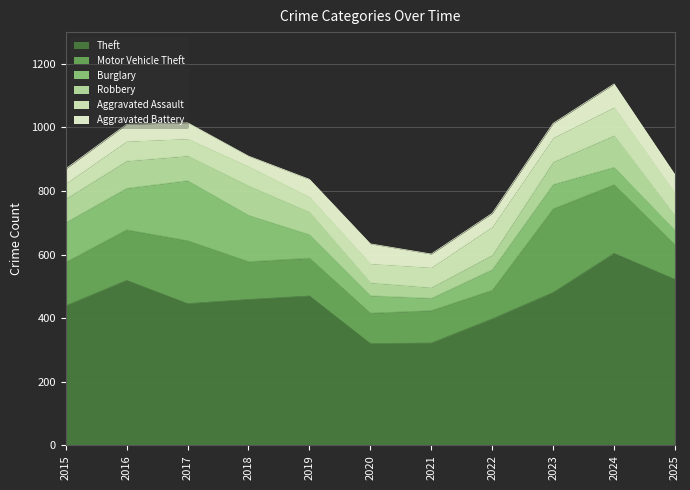

What is the difference between the maximum and minimum values in the Aggravated Battery series?

41